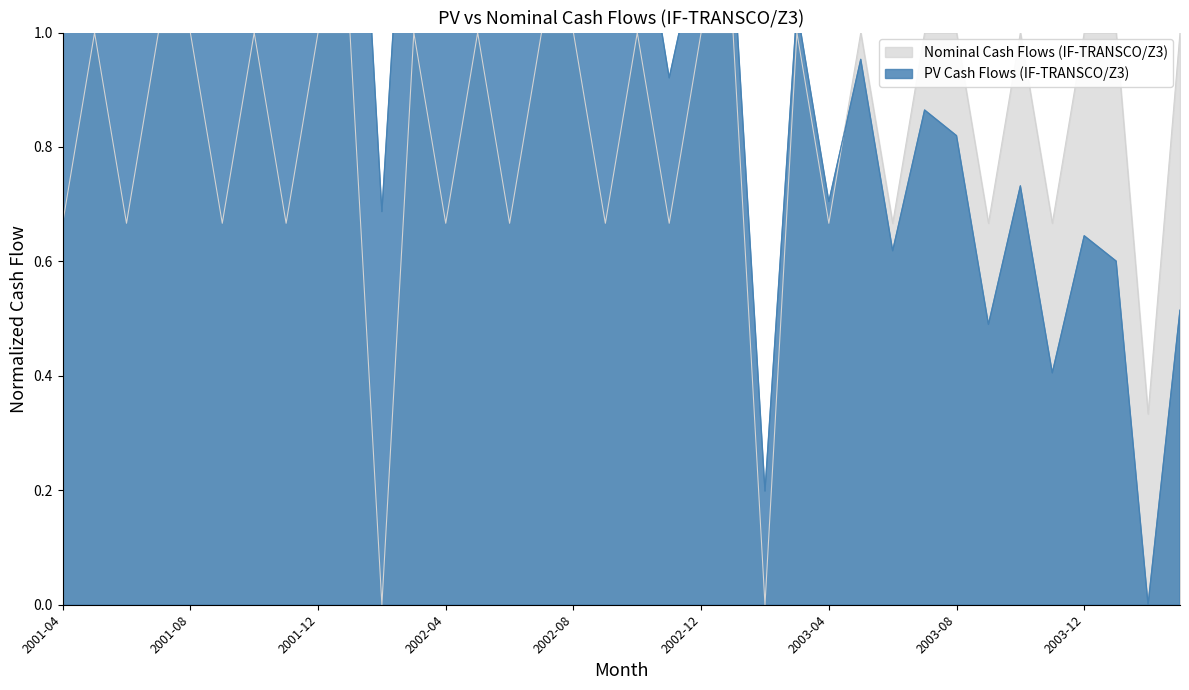

Reading left to right, list all the values displayed in this chart.

PV Cash Flows (IF-TRANSCO/Z3): 2001-04=1.8	2001-05=2.0	2001-06=1.7	2001-07=2.0	2001-08=1.9	2001-09=1.5	2001-10=1.8	2001-11=1.4	2001-12=1.7	2002-01=1.7	2002-02=0.7	2002-03=1.6	2002-04=1.2	2002-05=1.5	2002-06=1.1	2002-07=1.4	2002-08=1.4	2002-09=1.0	2002-10=1.3	2002-11=0.9	2002-12=1.2	2003-01=1.1	2003-02=0.2	2003-03=1.0	2003-04=0.7	2003-05=1.0	2003-06=0.6	2003-07=0.9	2003-08=0.8	2003-09=0.5	2003-10=0.7	2003-11=0.4	2003-12=0.6	2004-01=0.6	2004-02=0.0	2004-03=0.5
Nominal Cash Flows (IF-TRANSCO/Z3): 2001-04=0.7	2001-05=1.0	2001-06=0.7	2001-07=1.0	2001-08=1.0	2001-09=0.7	2001-10=1.0	2001-11=0.7	2001-12=1.0	2002-01=1.0	2002-02=0.0	2002-03=1.0	2002-04=0.7	2002-05=1.0	2002-06=0.7	2002-07=1.0	2002-08=1.0	2002-09=0.7	2002-10=1.0	2002-11=0.7	2002-12=1.0	2003-01=1.0	2003-02=0.0	2003-03=1.0	2003-04=0.7	2003-05=1.0	2003-06=0.7	2003-07=1.0	2003-08=1.0	2003-09=0.7	2003-10=1.0	2003-11=0.7	2003-12=1.0	2004-01=1.0	2004-02=0.3	2004-03=1.0